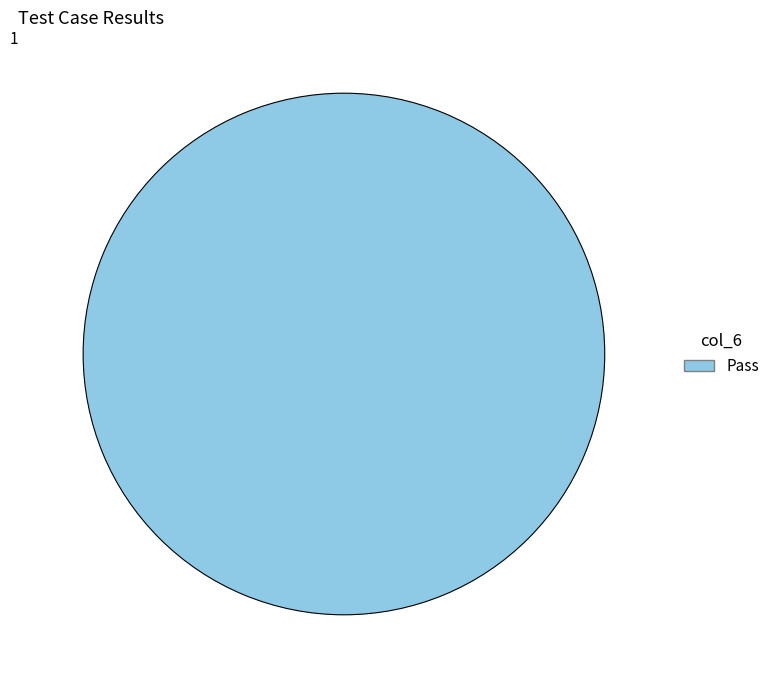

The Pass slice represents 87% of the pie. True or false?

False